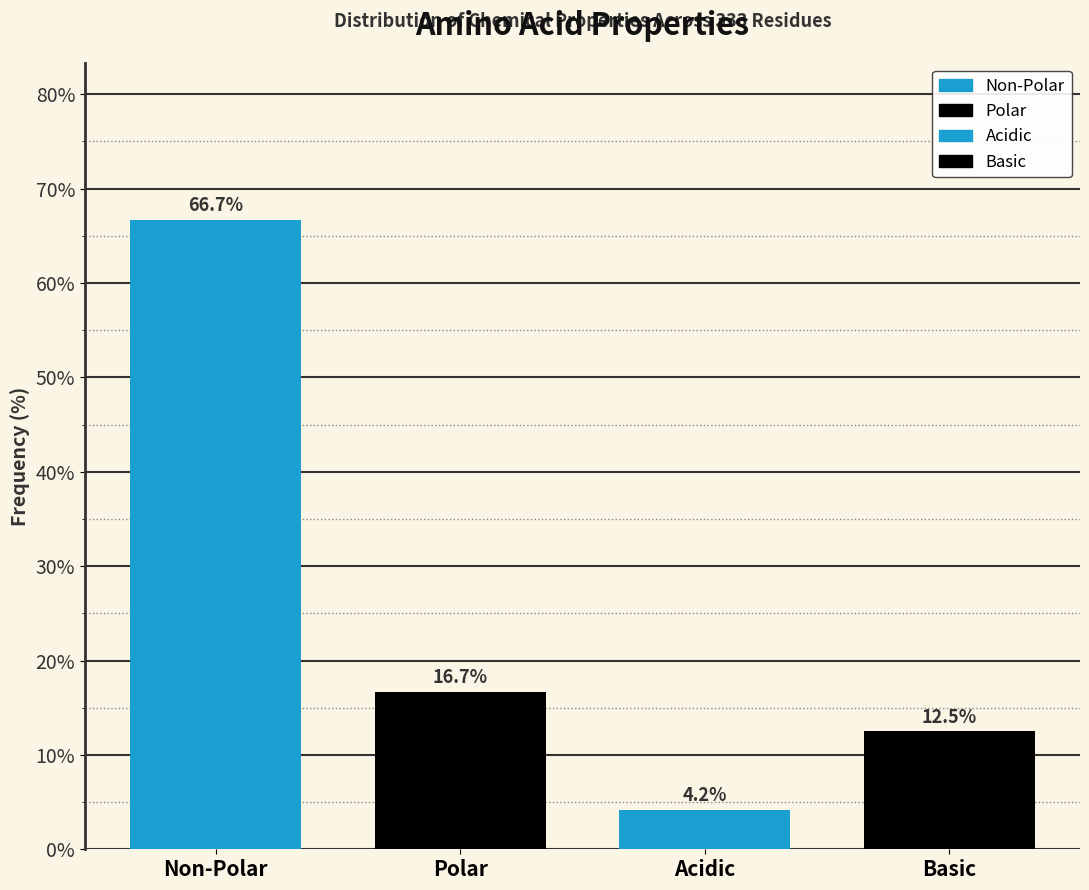

Reading left to right, transcribe all the data shown in this chart.

Non-Polar=66.7	Polar=16.7	Acidic=4.2	Basic=12.5